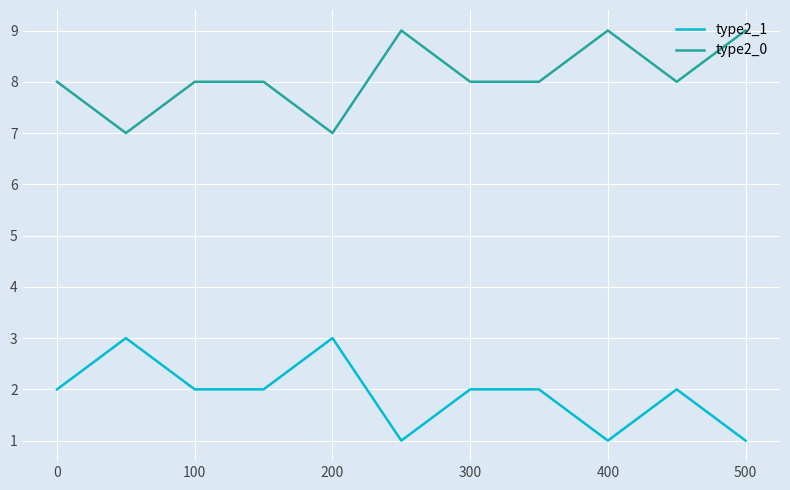

Which series has the largest total across all categories?

type2_0